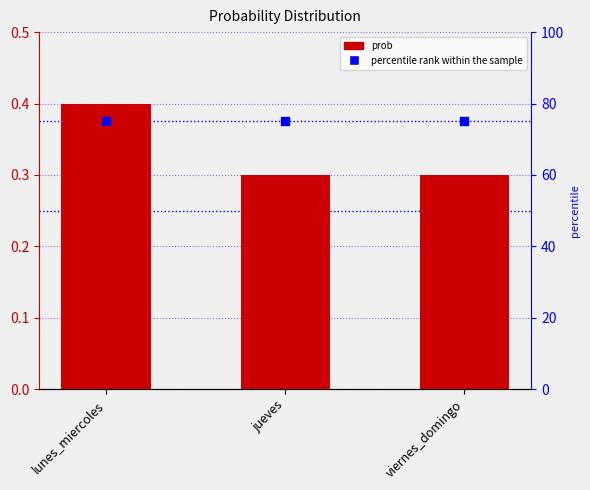

What is the total value across all series at viernes_domingo?

75.3